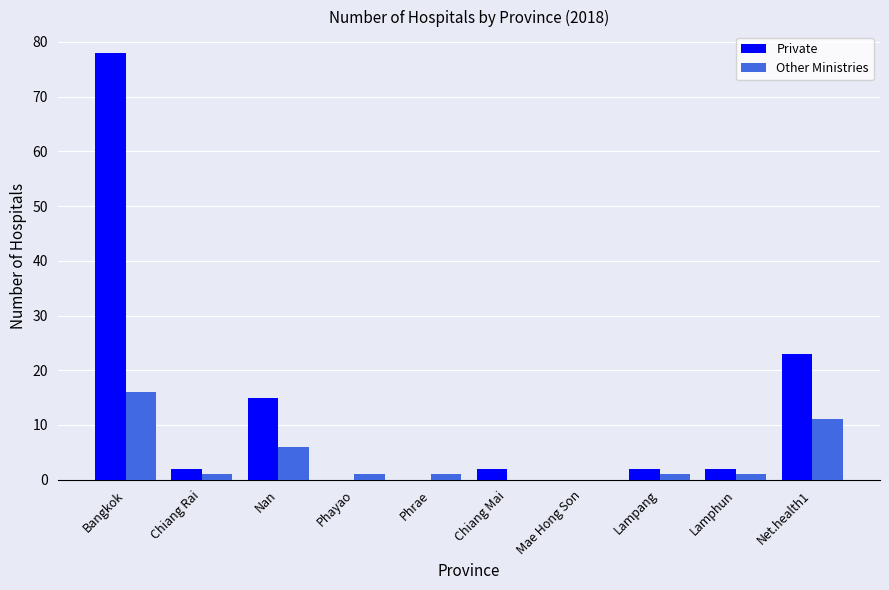

Is it true that Private equals 20 at Nan?

False